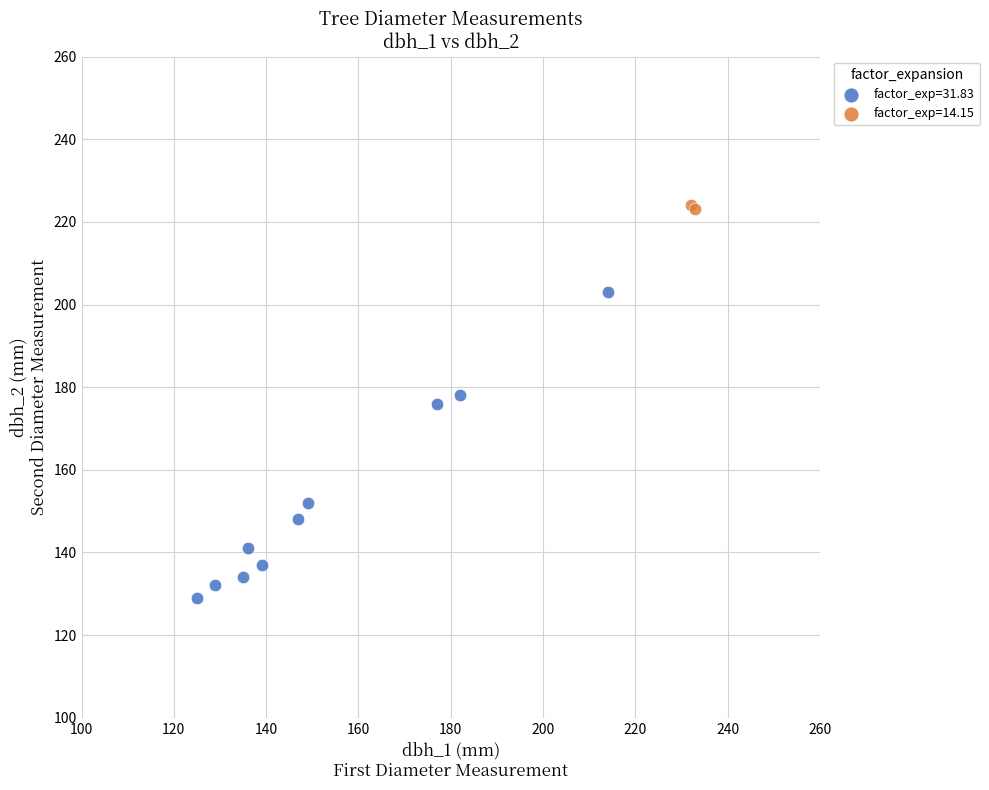

What are all the series names shown in the legend?

factor_exp=31.83, factor_exp=14.15